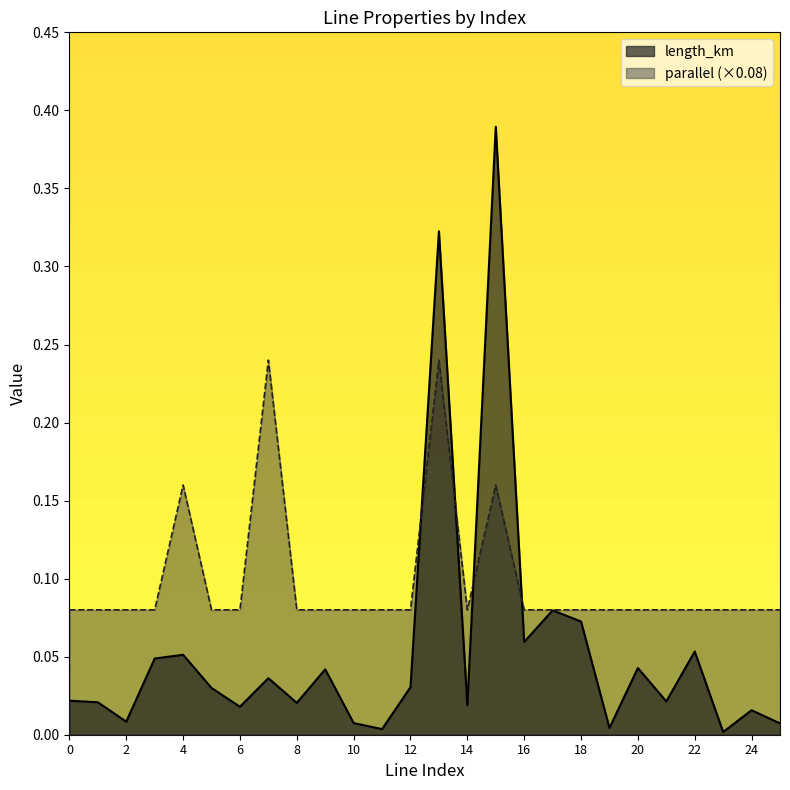

What is the maximum value shown in the chart?

0.4